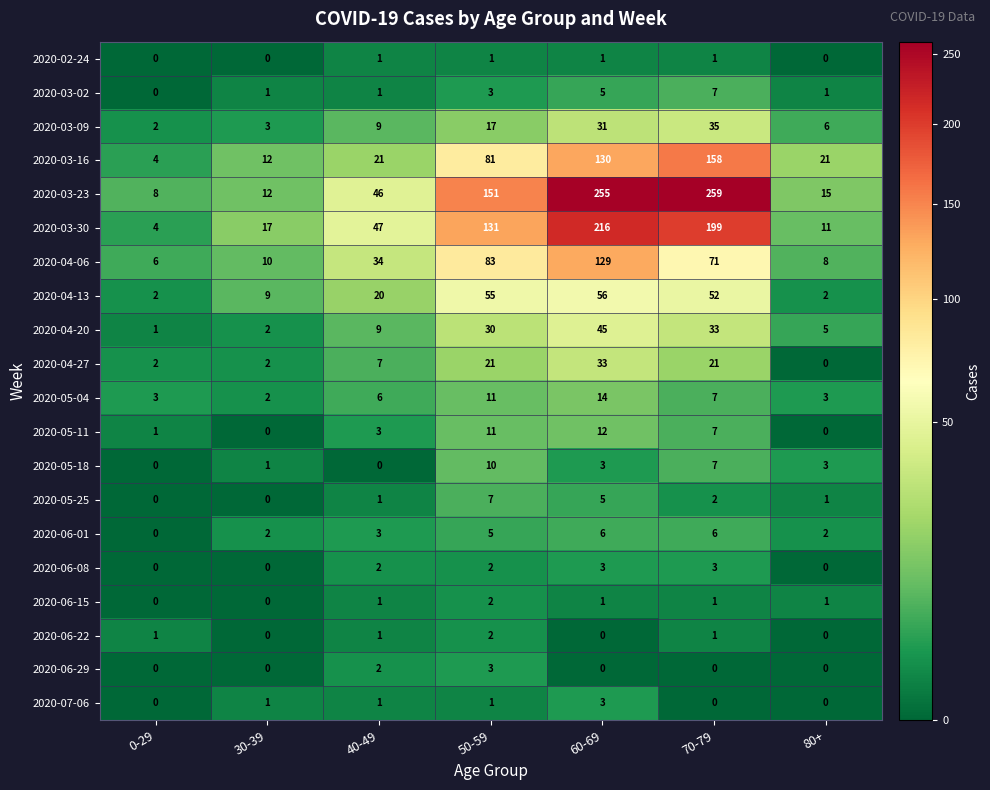

What is the total value across all series at 50-59?

627